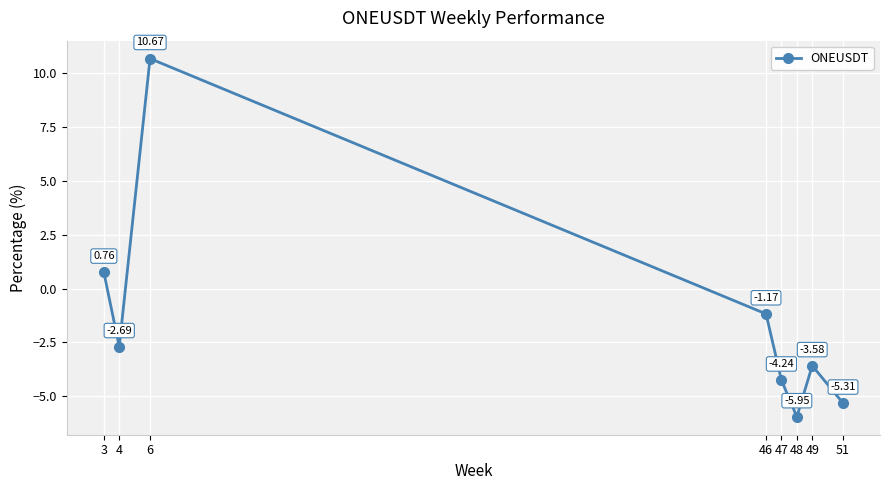

What is the average value?

-1.4